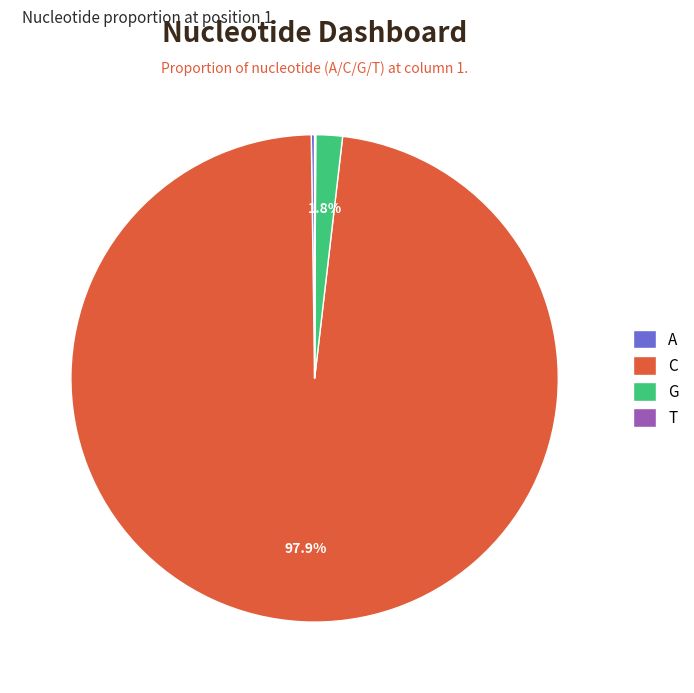

Which slice is the largest?

C